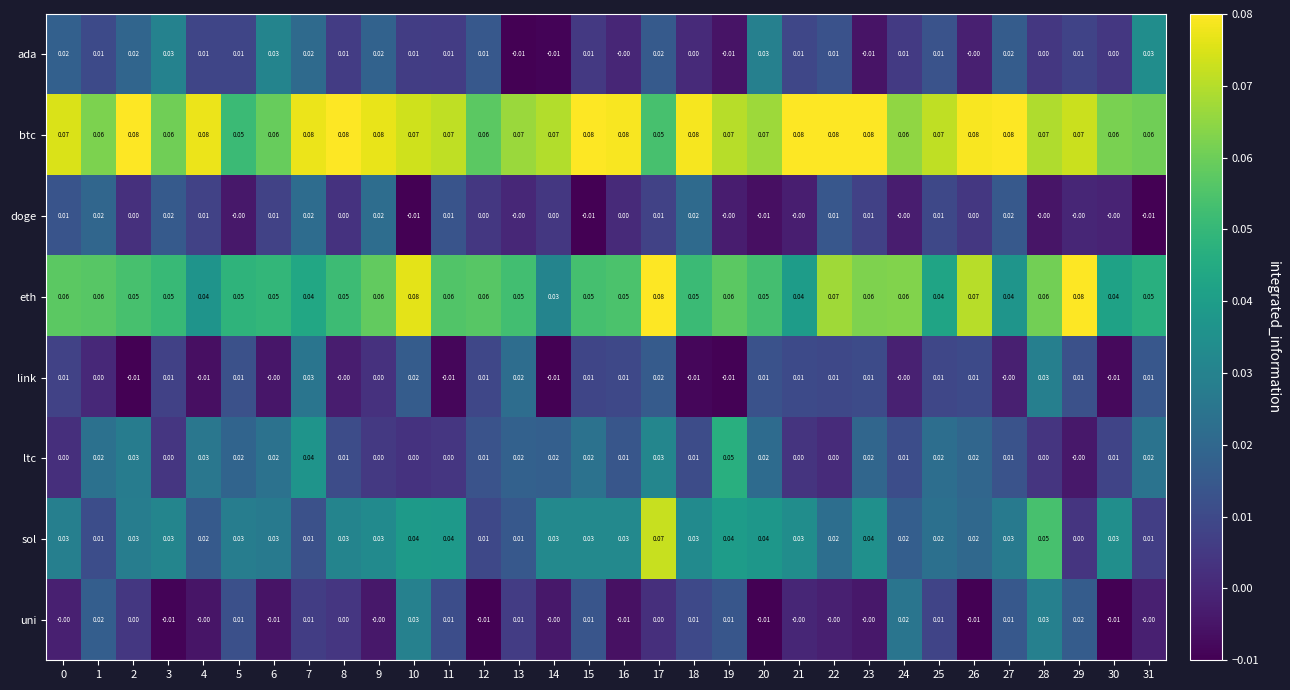

Which series has the widest spread of values?

sol